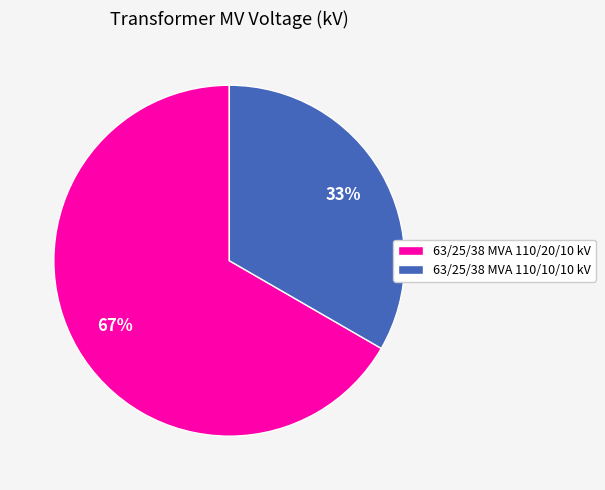

The 63/25/38 MVA 110/10/10 kV slice represents 33% of the pie. True or false?

True